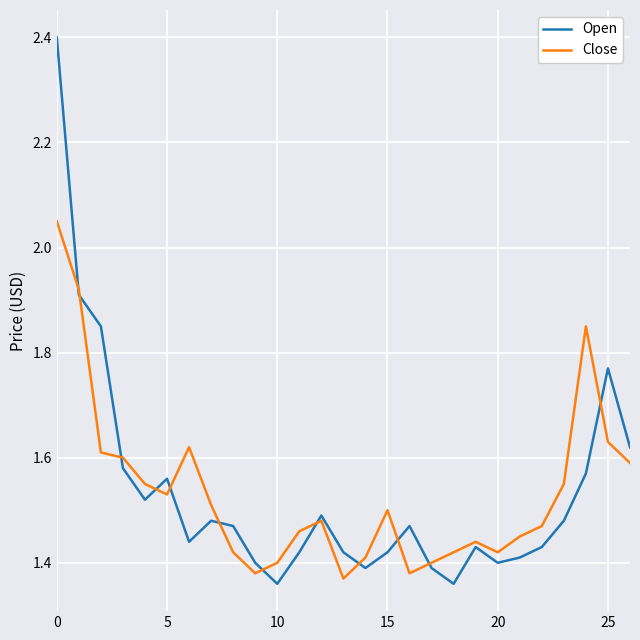

What are all the series names shown in the legend?

Open, Close